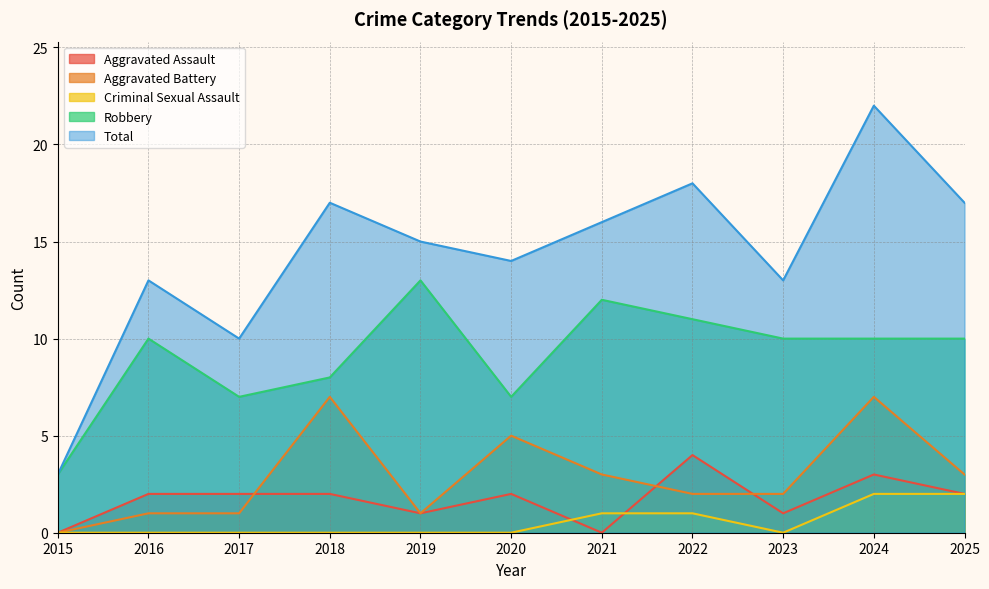

What are all the series names shown in the legend?

Aggravated Assault, Aggravated Battery, Criminal Sexual Assault, Robbery, Total